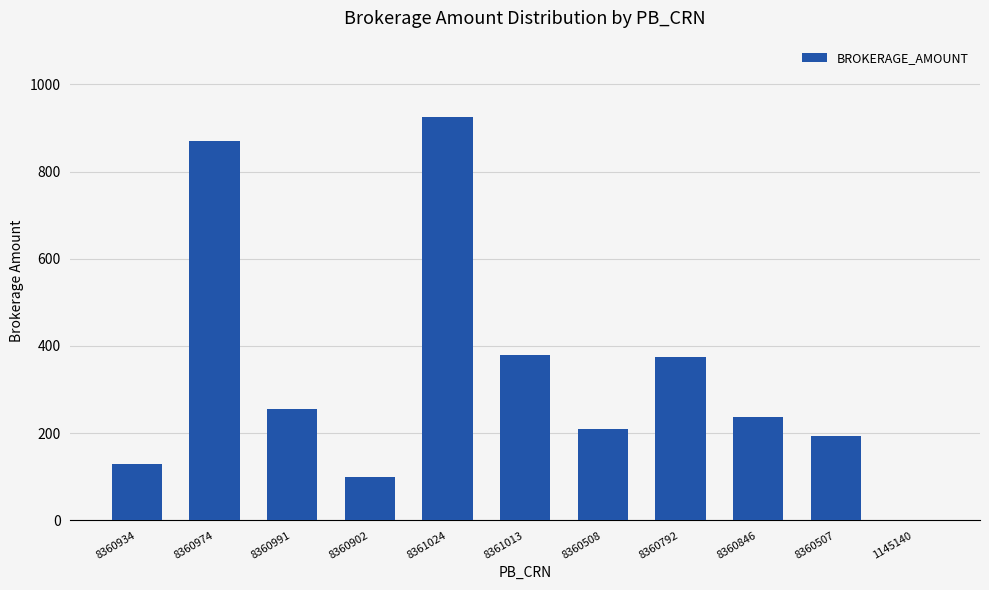

What is the ratio of the value at 8360902 to the value at 8360934?

0.8